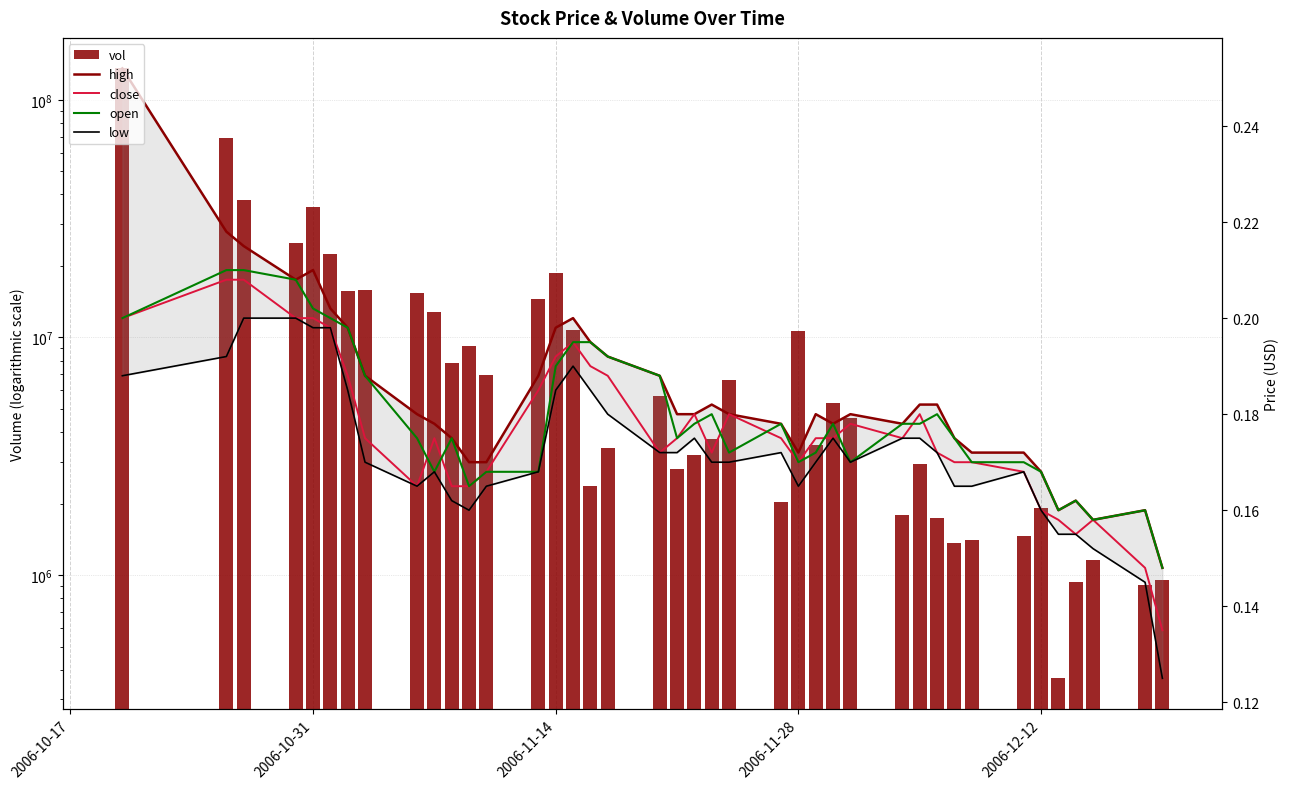

Count the high values in the range 0 to 1.

40